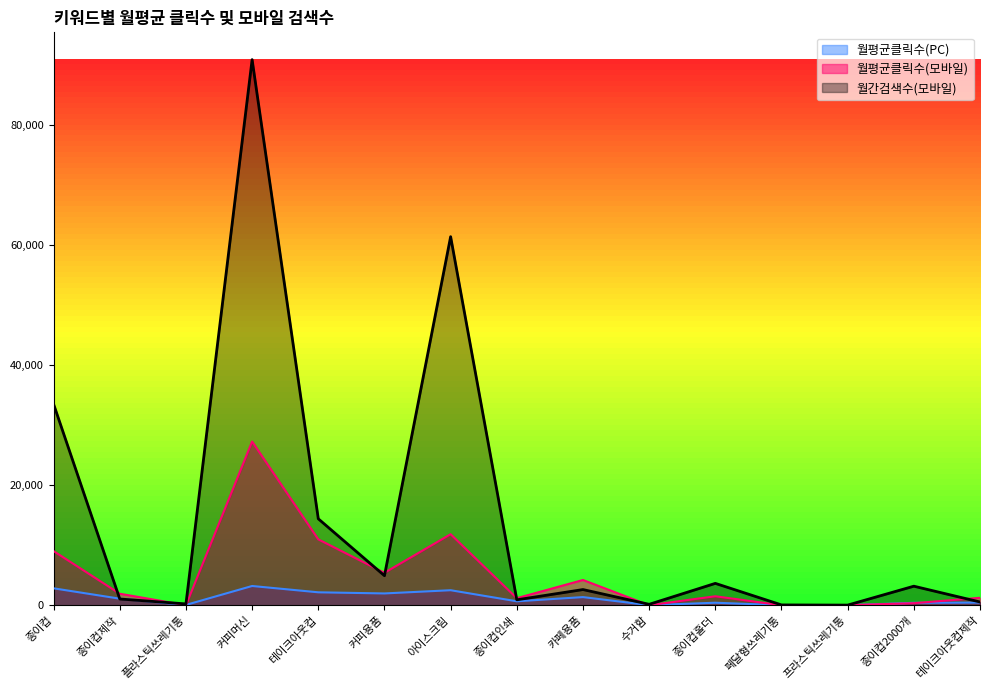

List the series in order of their peak value, highest first.

월간검색수(모바일), 월평균클릭수(모바일), 월평균클릭수(PC)